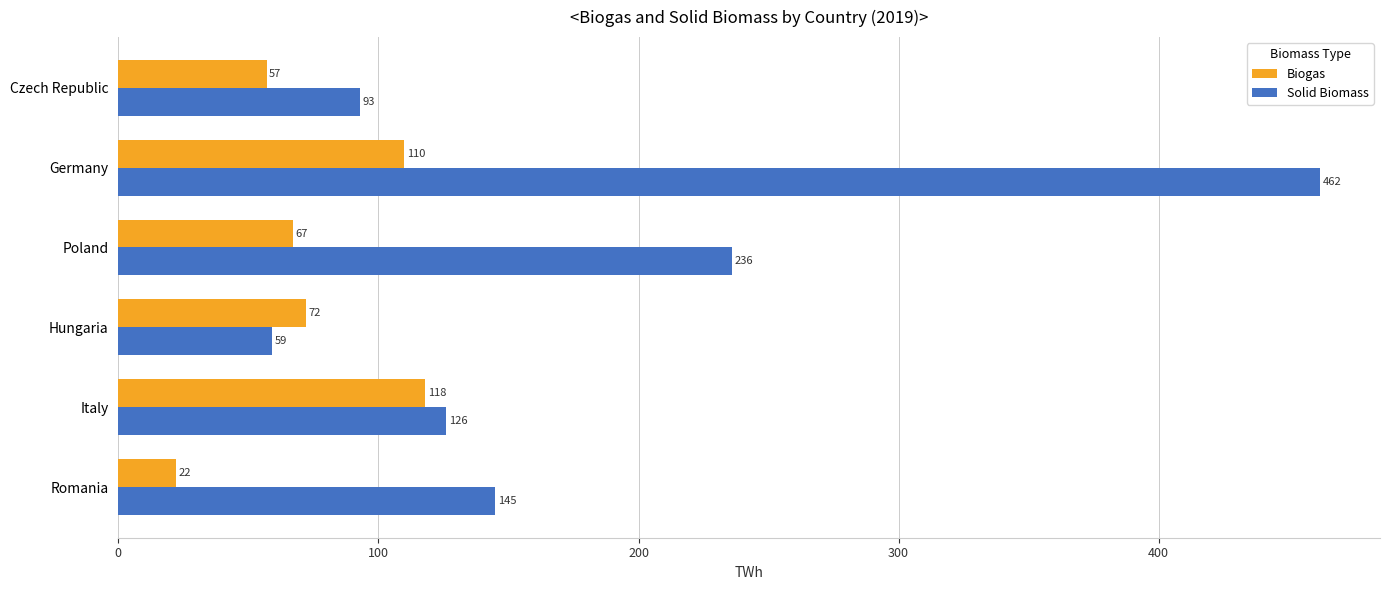

What is the difference between the maximum and second lowest values in the Solid Biomass series?

369